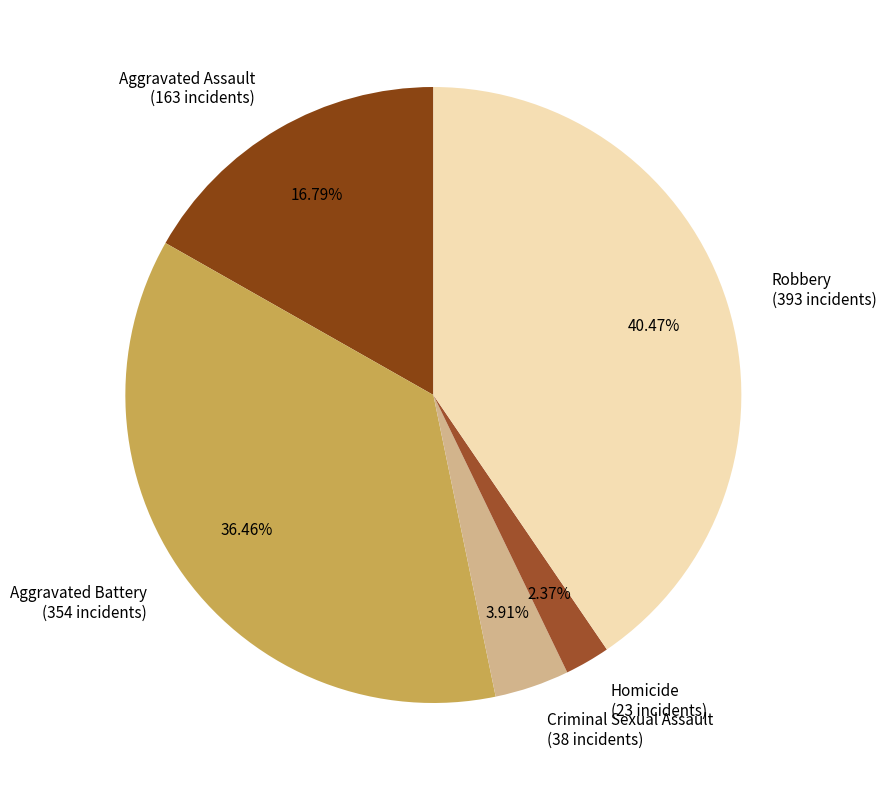

Combined, do Aggravated Battery and Aggravated Assault account for over 50%?

Yes